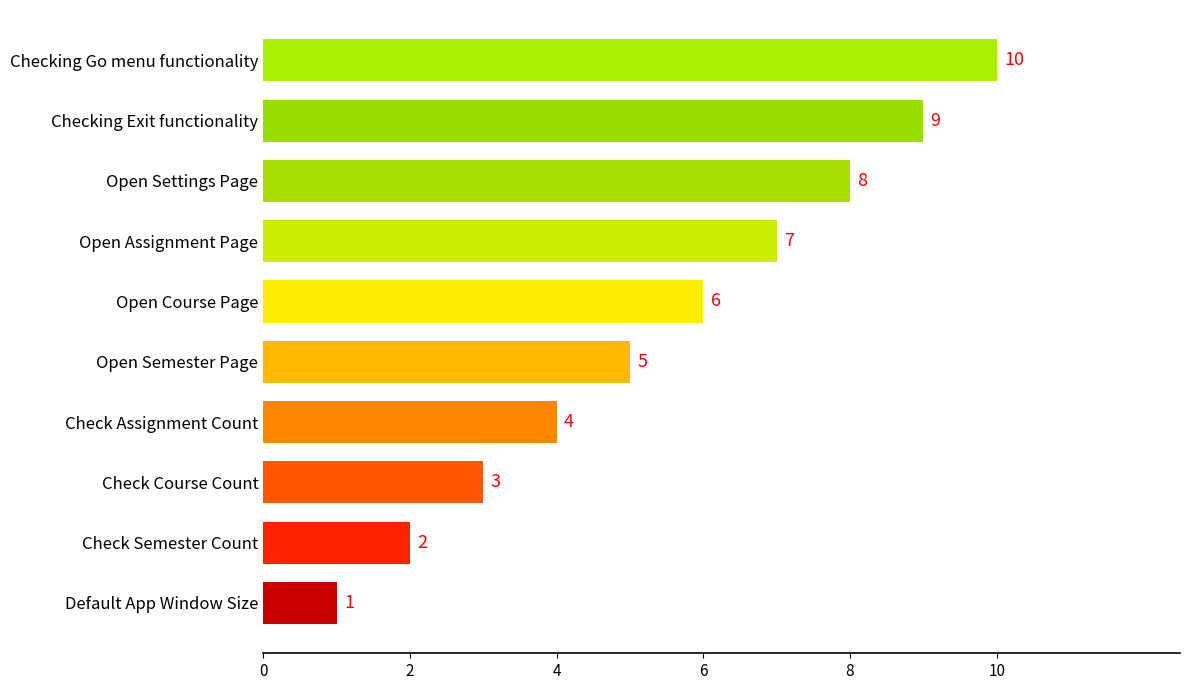

True or false: the data shows 1 at Default App Window Size.

True